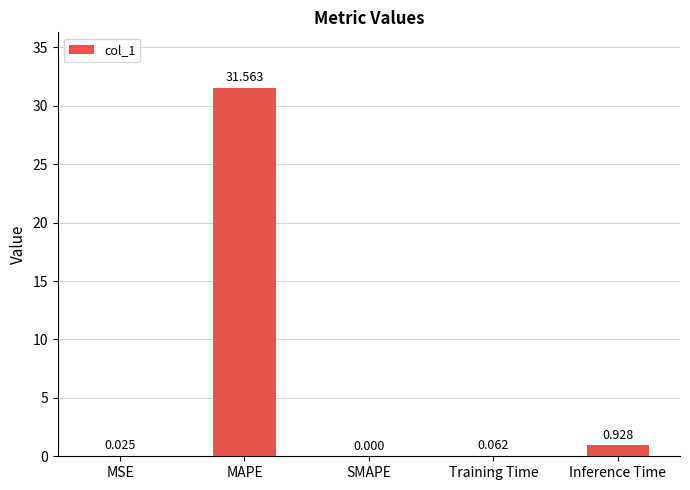

How many values exceed 0?

4